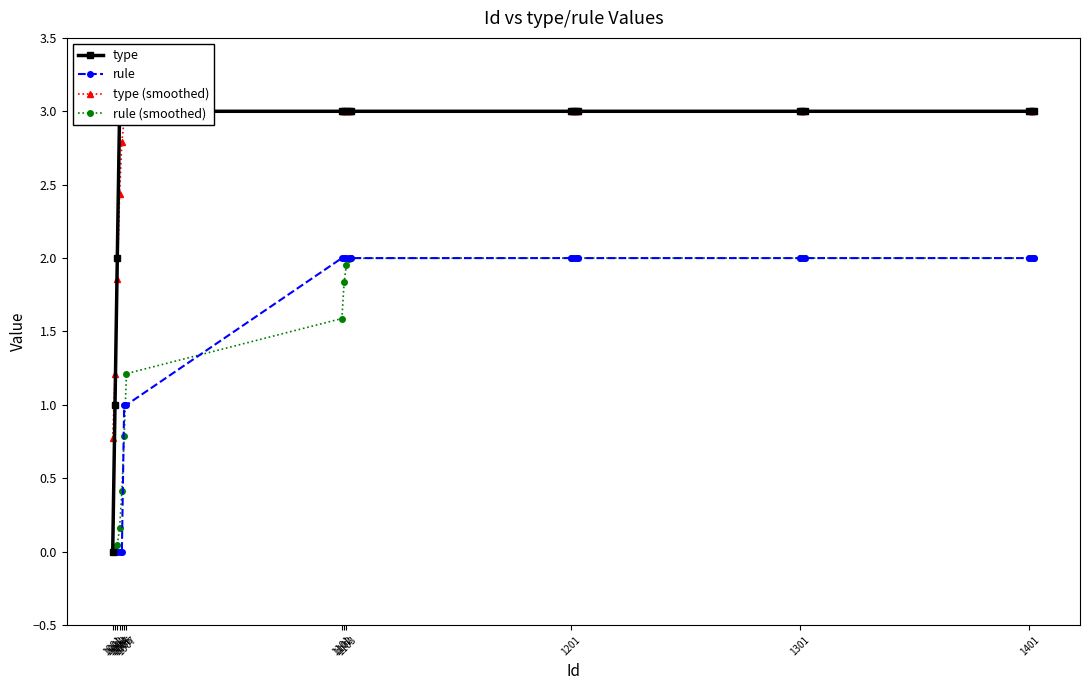

At which label does rule (smoothed) reach its minimum?

1001